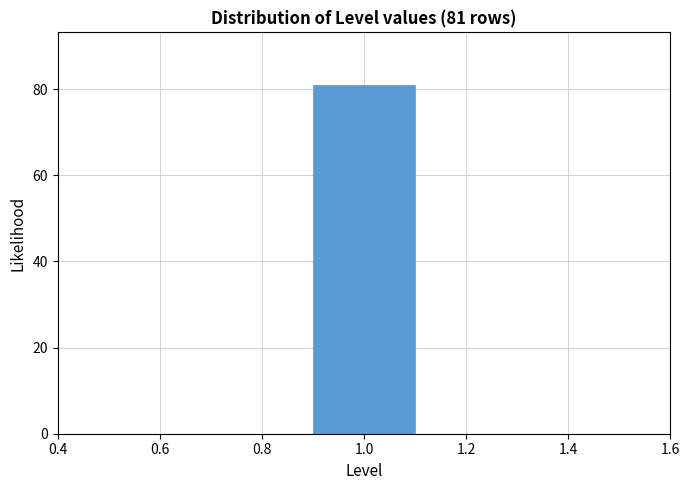

Which range on the x-axis has the tallest bar?

0.9 to 1.1